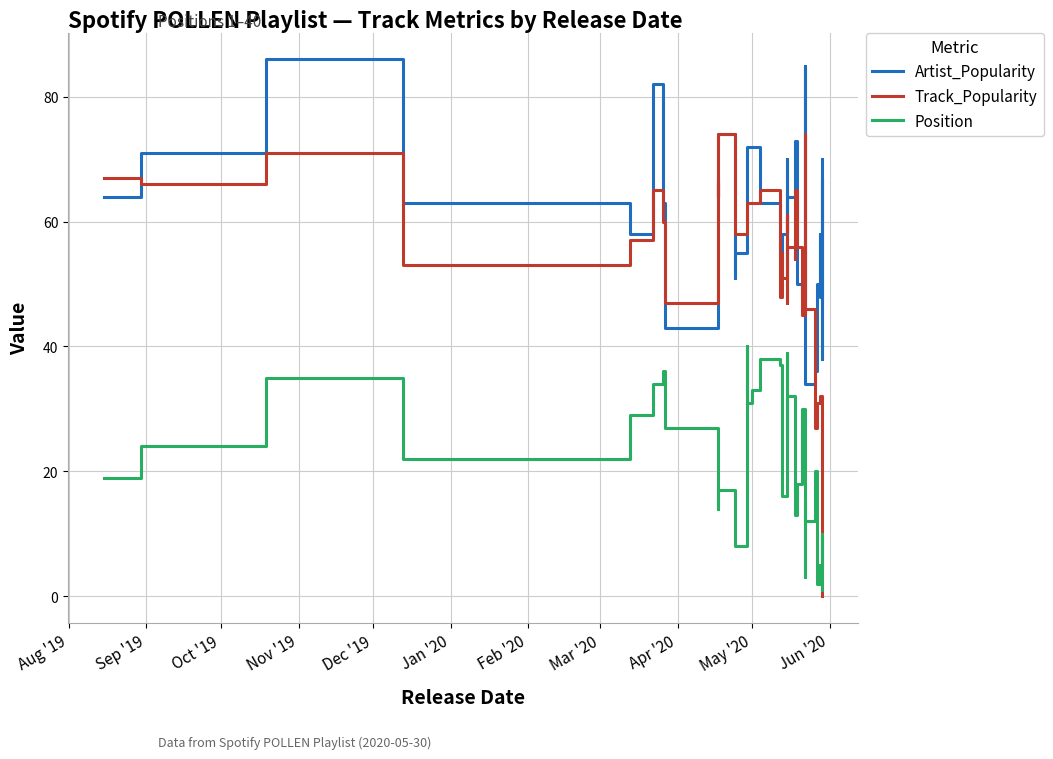

What is the difference between the second highest and minimum values in the Track_Popularity series?

74